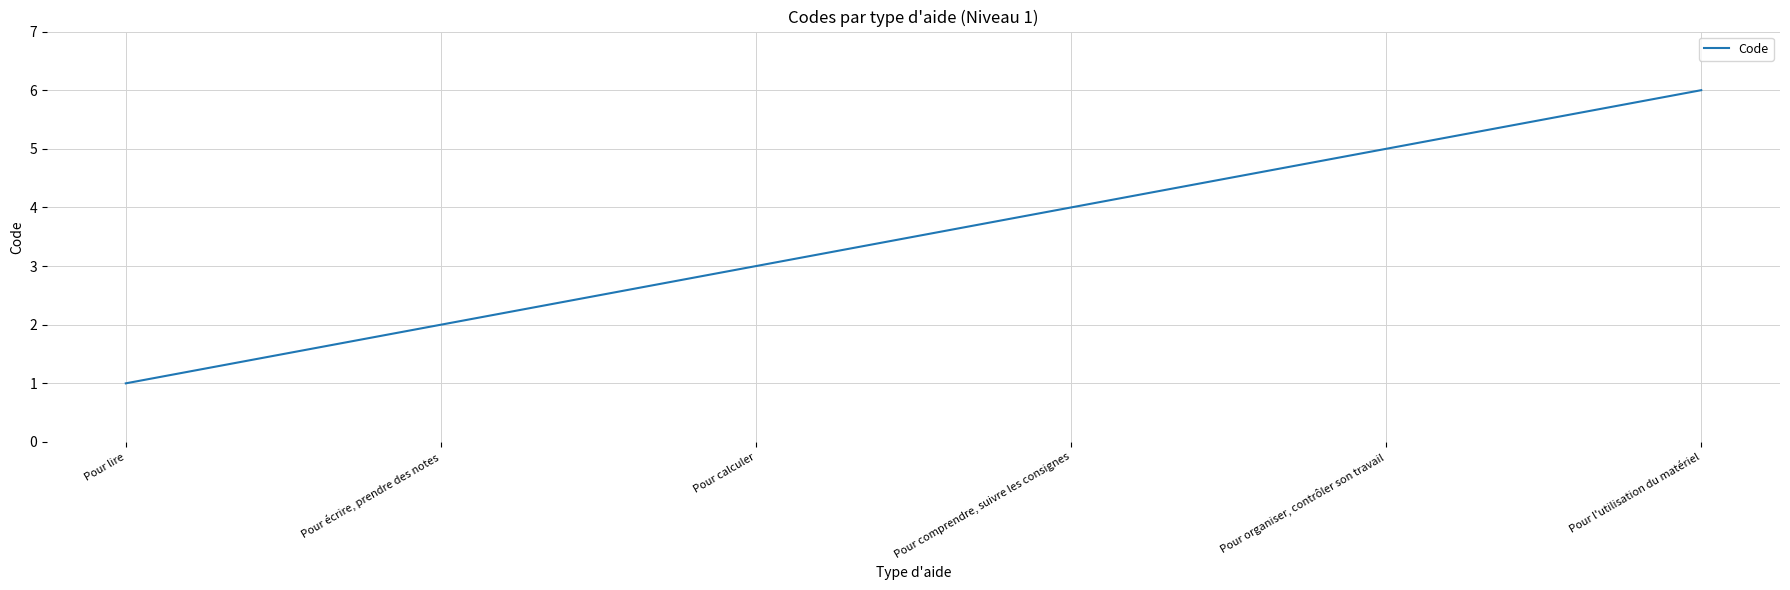

How many lines are shown in the chart?

1